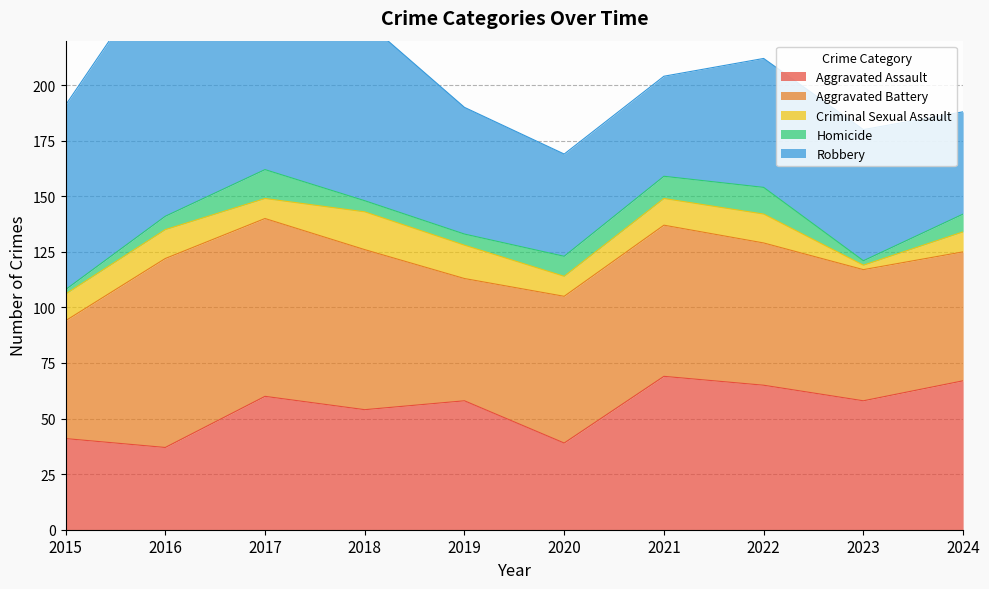

Where is the first local maximum for Aggravated Assault?

2017